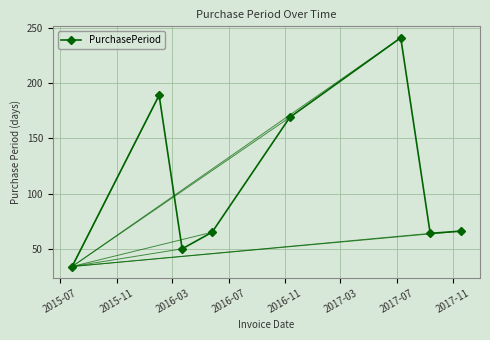

How many points are higher than both their immediate neighbors (excluding endpoints)?

2